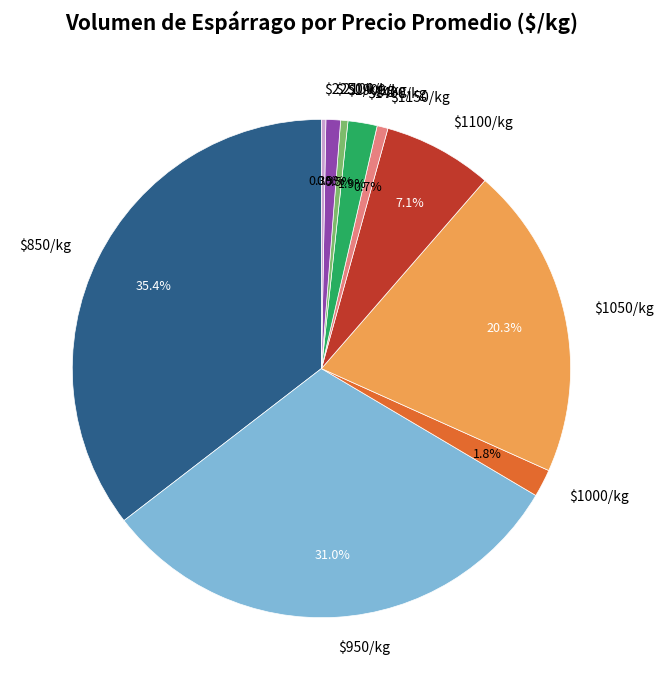

Does $1400/kg represent more than half of the total?

No